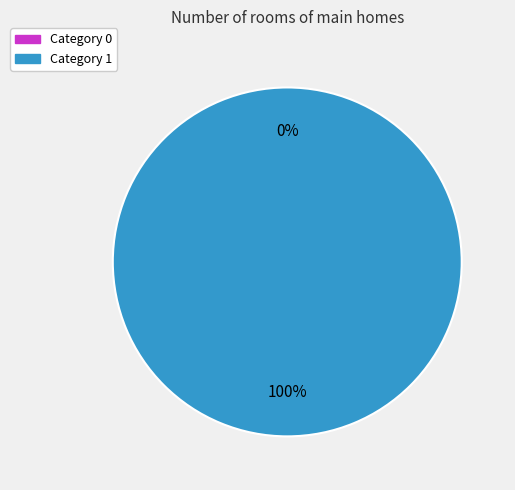

Rank the categories by value from lowest to highest.

0, 1